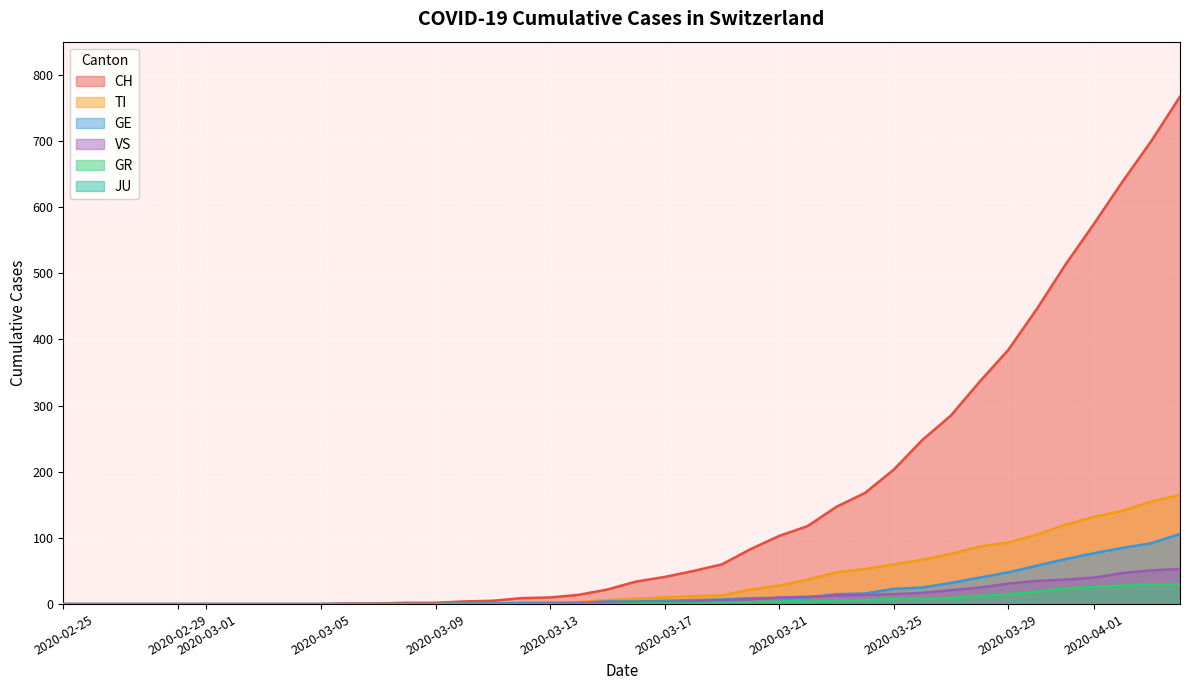

The GE series shows 0 at 2020-02-29. True or false?

True